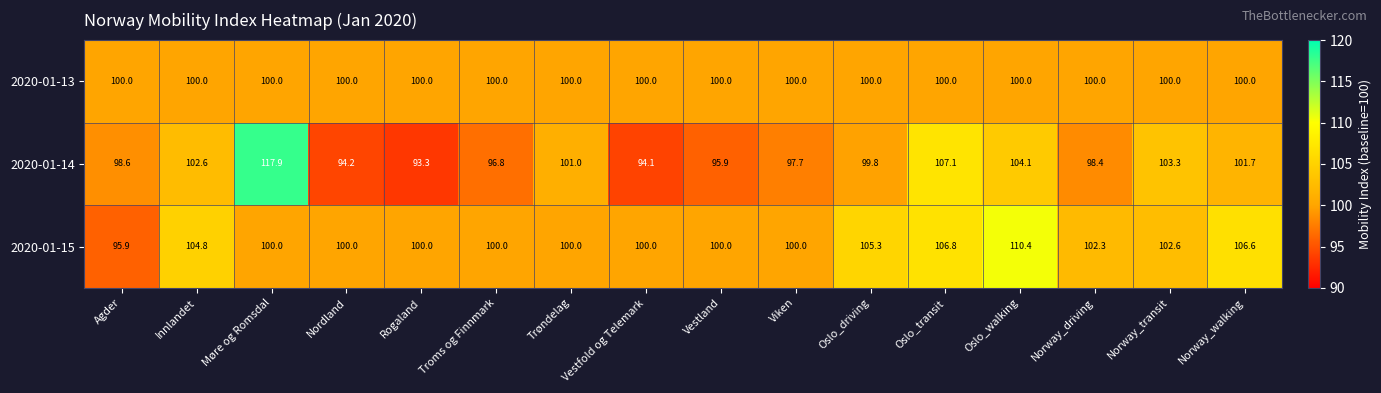

At how many categories does at least one series exceed 112?

1